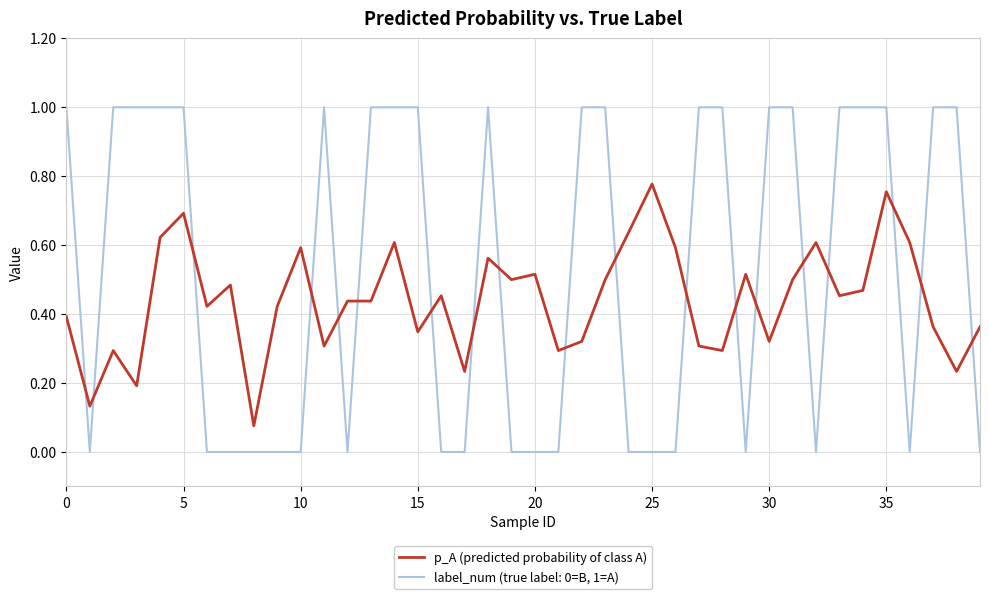

What is the maximum value for label_num (true label: 0=B, 1=A)?

1.0